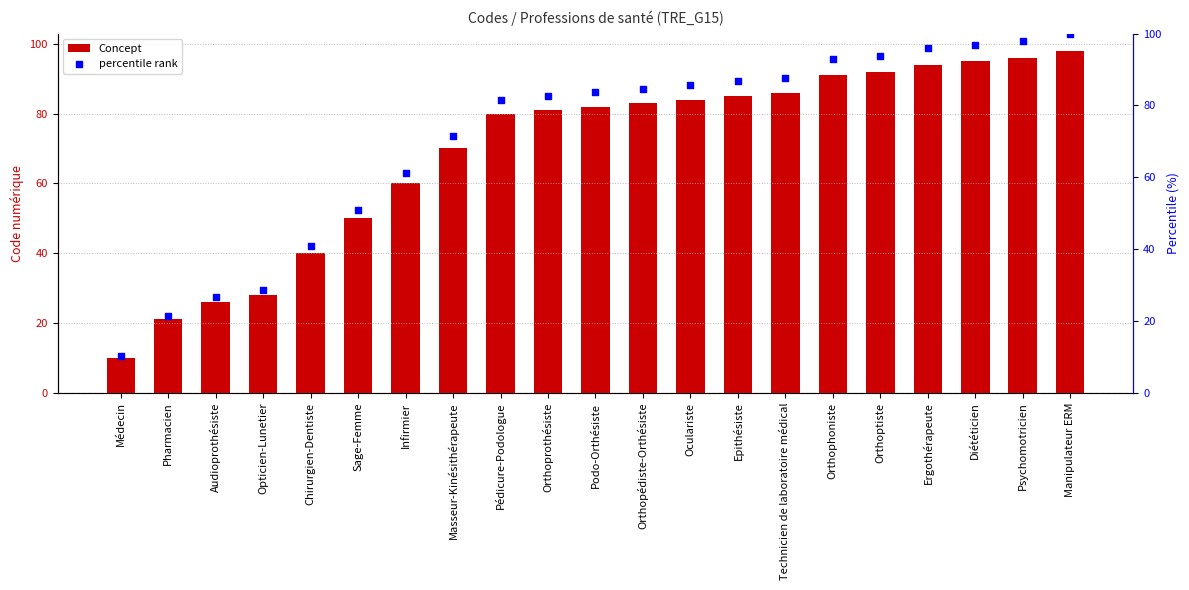

At how many categories does at least one series exceed 71?

14